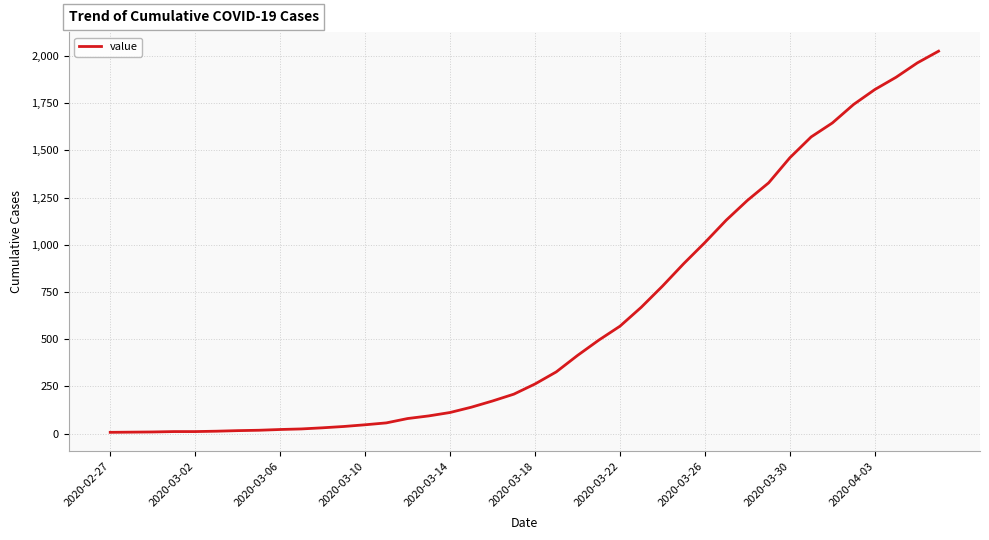

What is the greatest value displayed?

2025